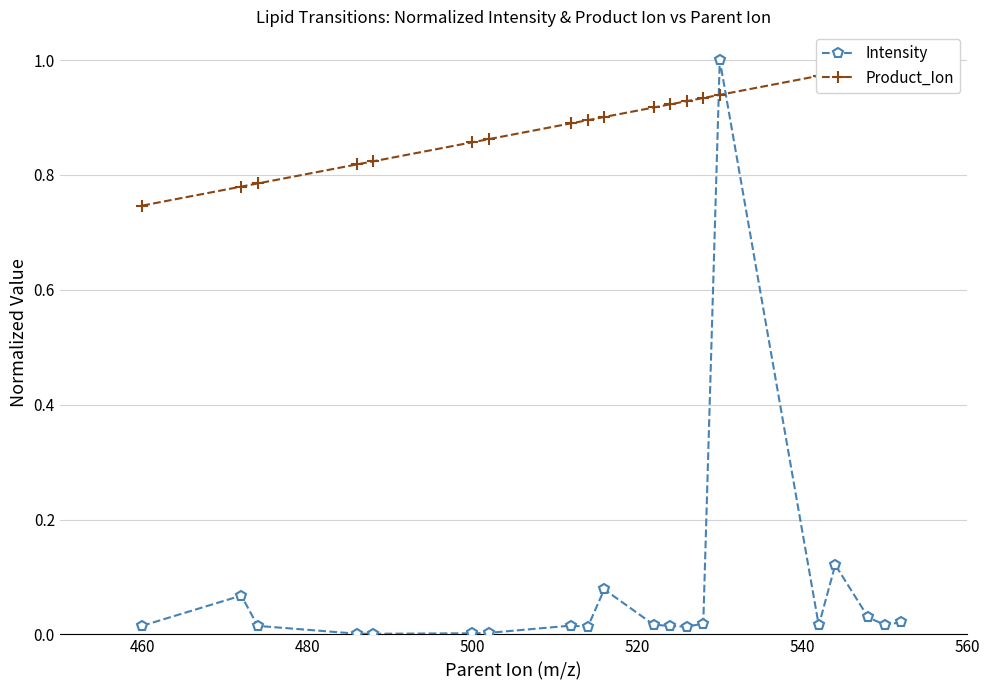

What is the maximum value for Intensity?

1.0